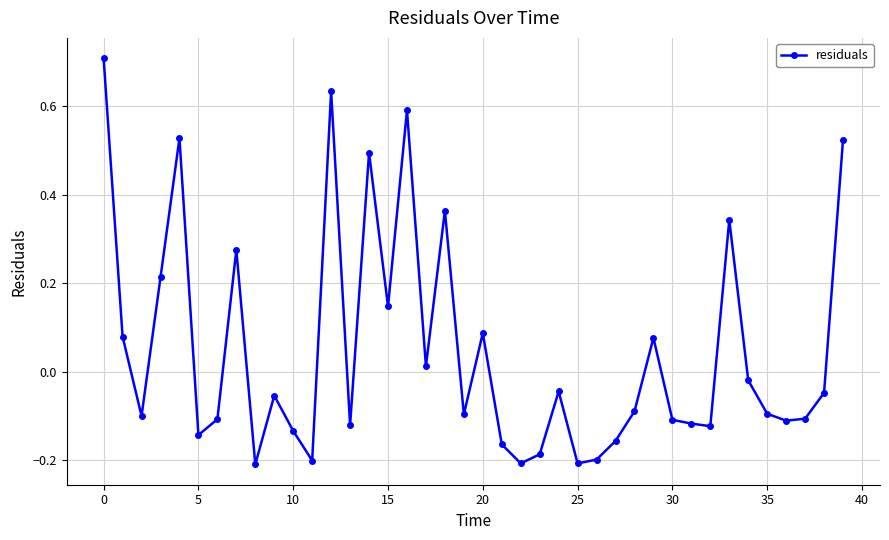

What is the greatest value displayed?

0.7